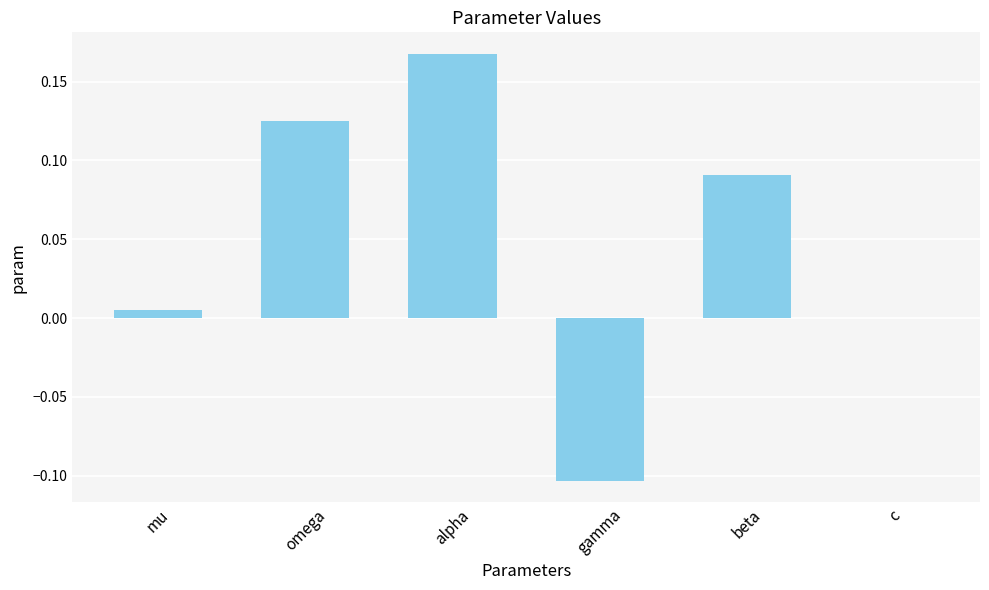

Count the number of data series in this chart.

1